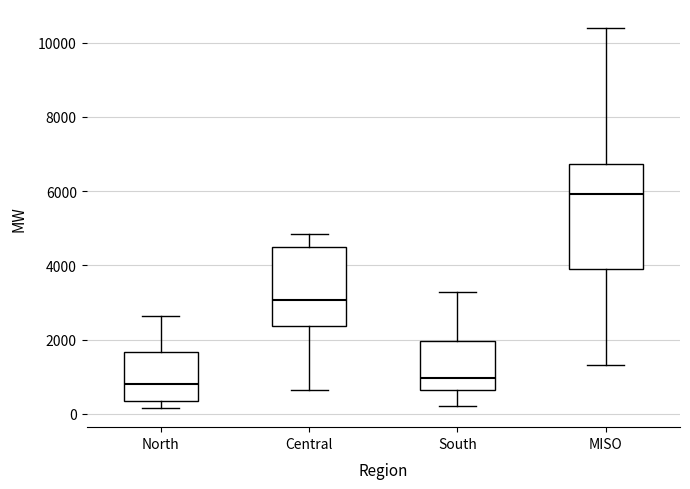

Which box is the tallest, from its lower edge to its upper edge?

MISO